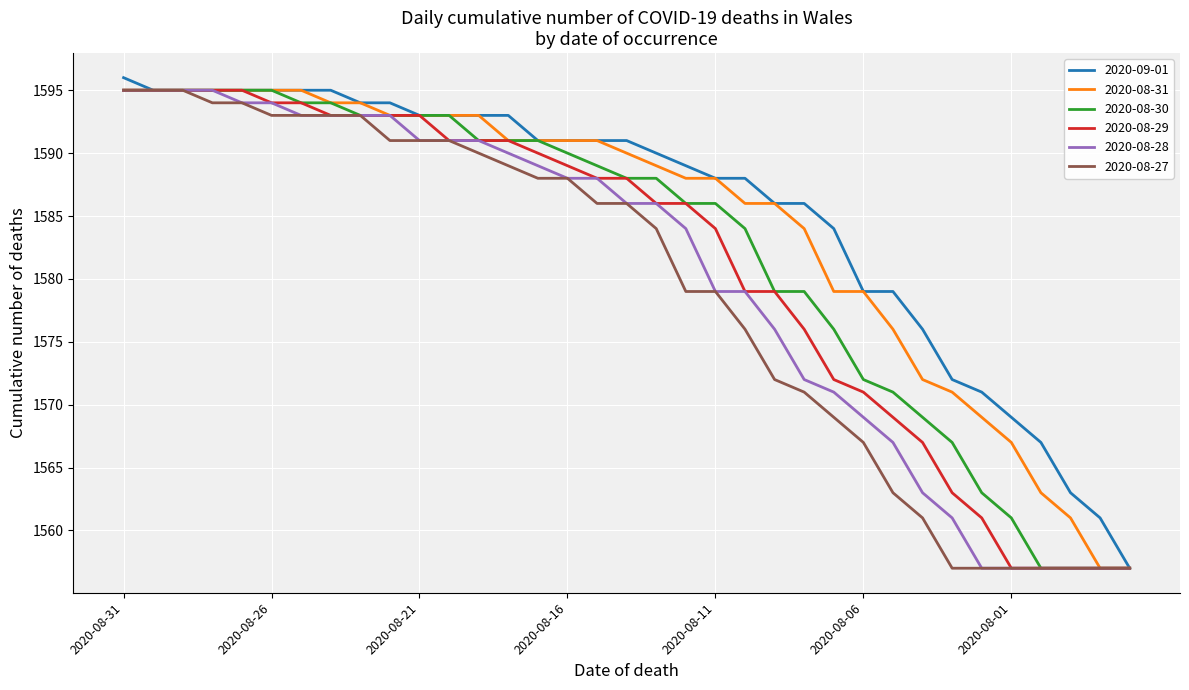

What is the smallest value displayed?

1557